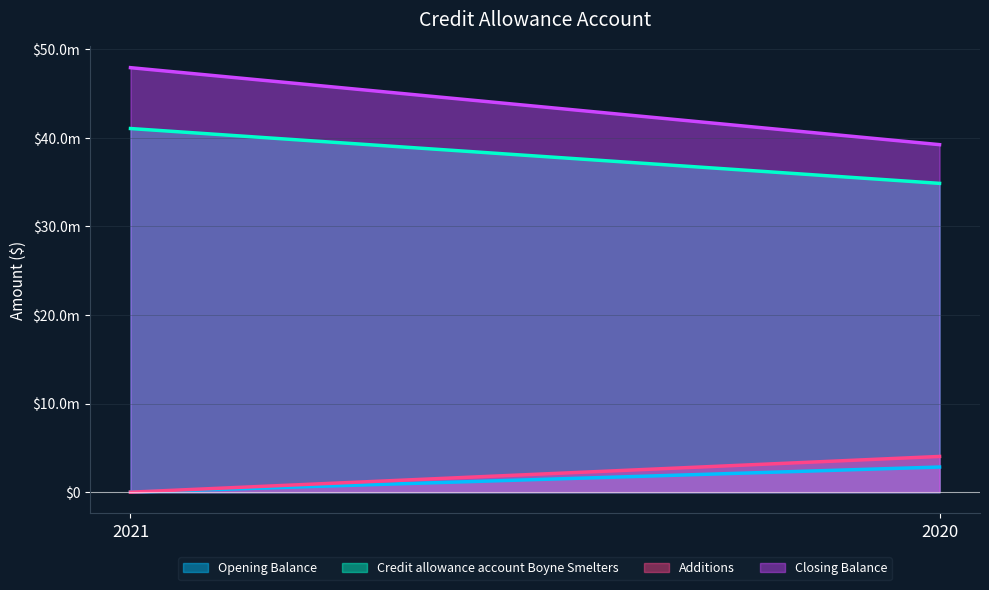

Rank the series at 2021 from lowest to highest value.

Opening Balance, Additions, Credit allowance account Boyne Smelters, Closing Balance